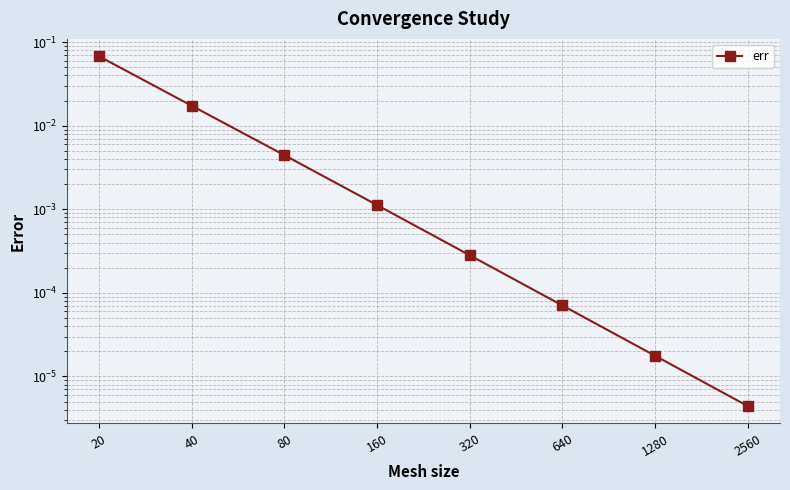

Does the chart display data point markers on the line(s)?

Yes